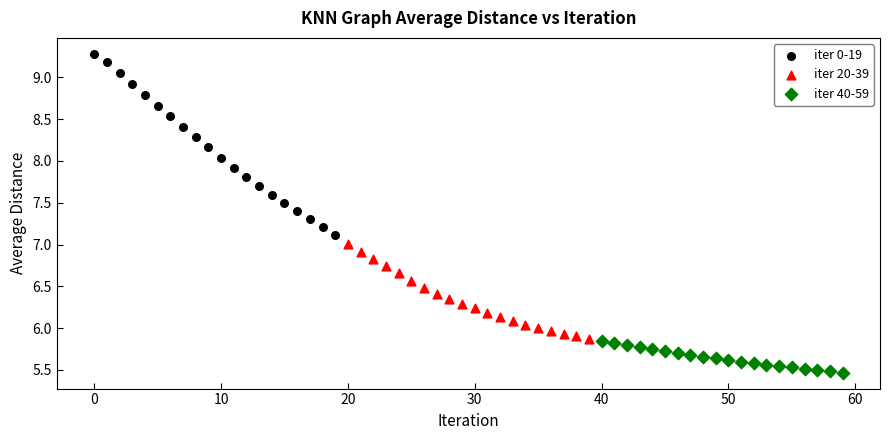

Which series reaches the maximum Y coordinate?

iter 0-19